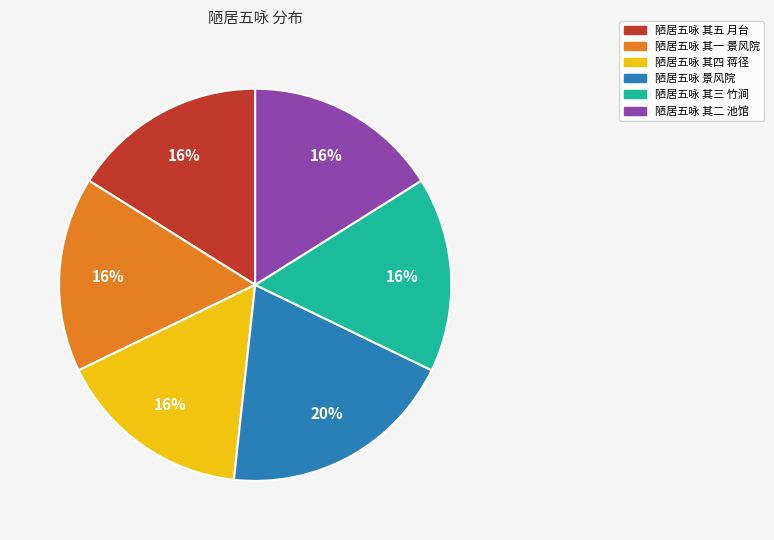

Approximately how many times larger is the value at 陋居五咏 其五 月台 compared to 陋居五咏 景风院?

0.8